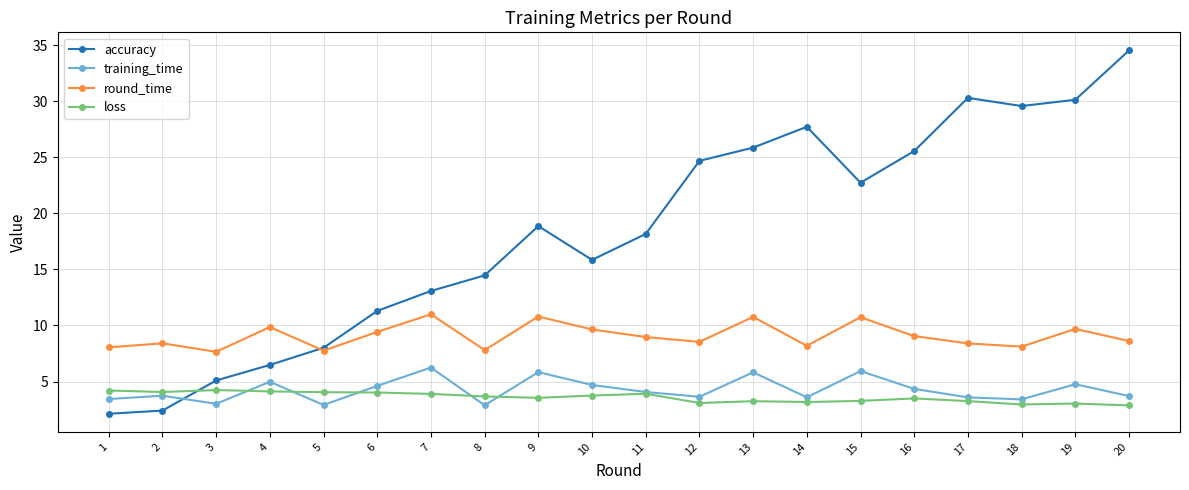

Does the chart have visible grid lines?

Yes